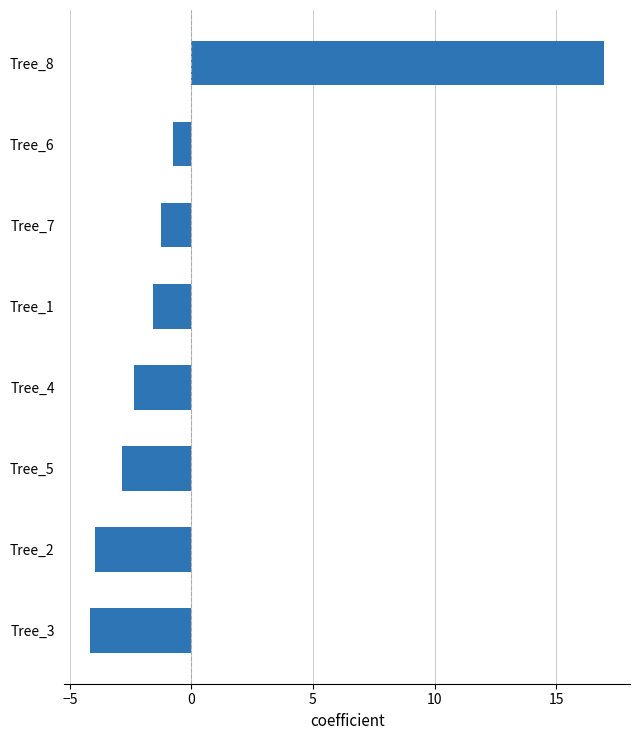

Is it true that the value at Tree_3 is -4.2?

True